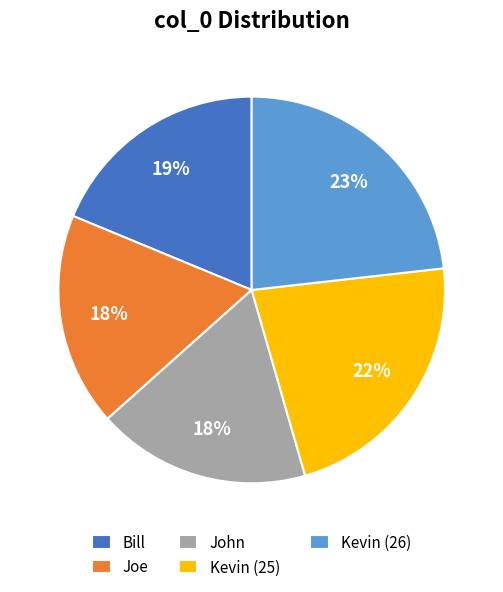

Which slice is the largest?

Kevin (26)